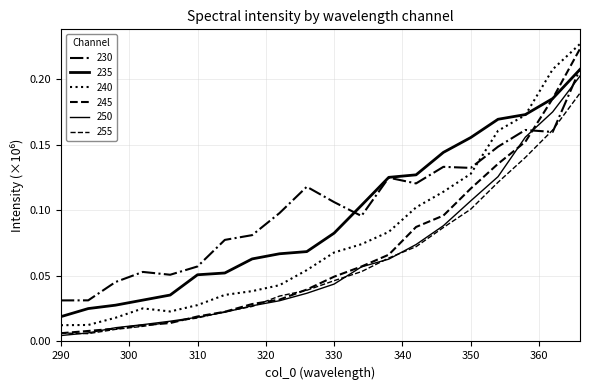

Rank the categories by 240 value from highest to lowest.

366, 362, 358, 354, 350, 346, 342, 338, 334, 330, 326, 322, 318, 314, 310, 302, 306, 298, 294, 290